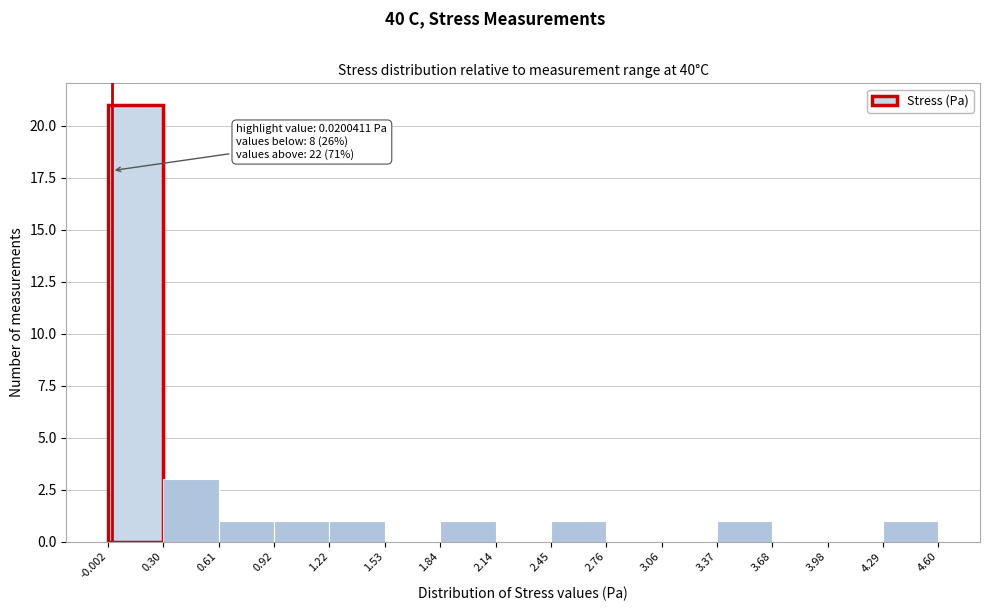

Which range on the x-axis has the tallest bar?

-0.002 to 0.30